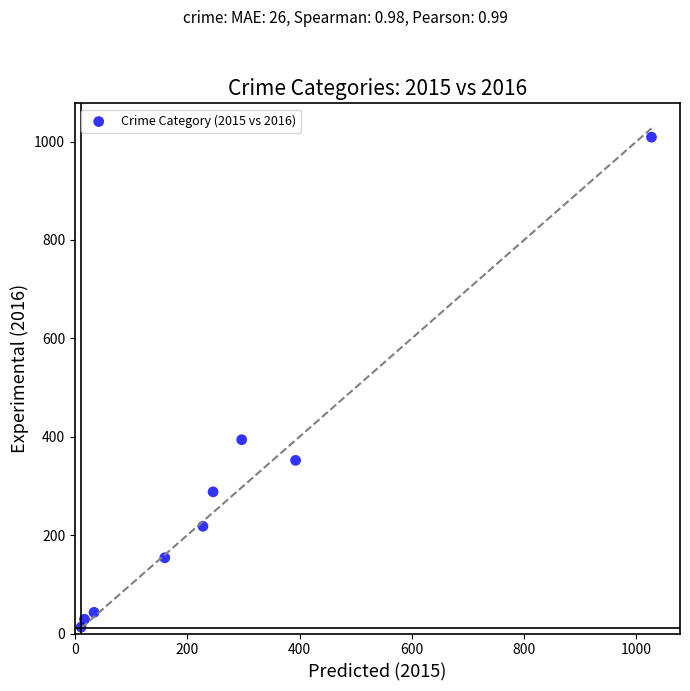

What is the average X value?

268